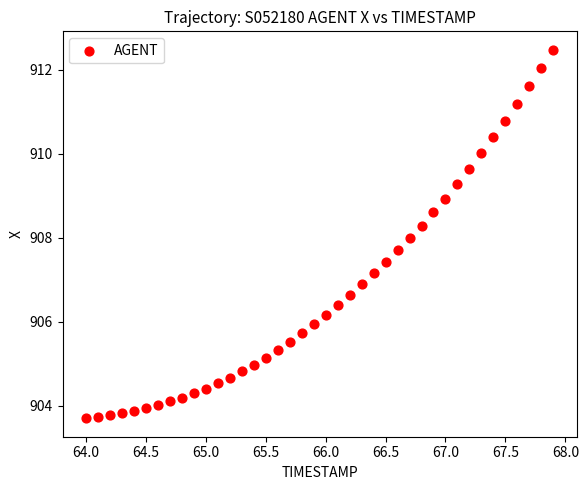

What is the range of Y values (max minus min)?

8.8